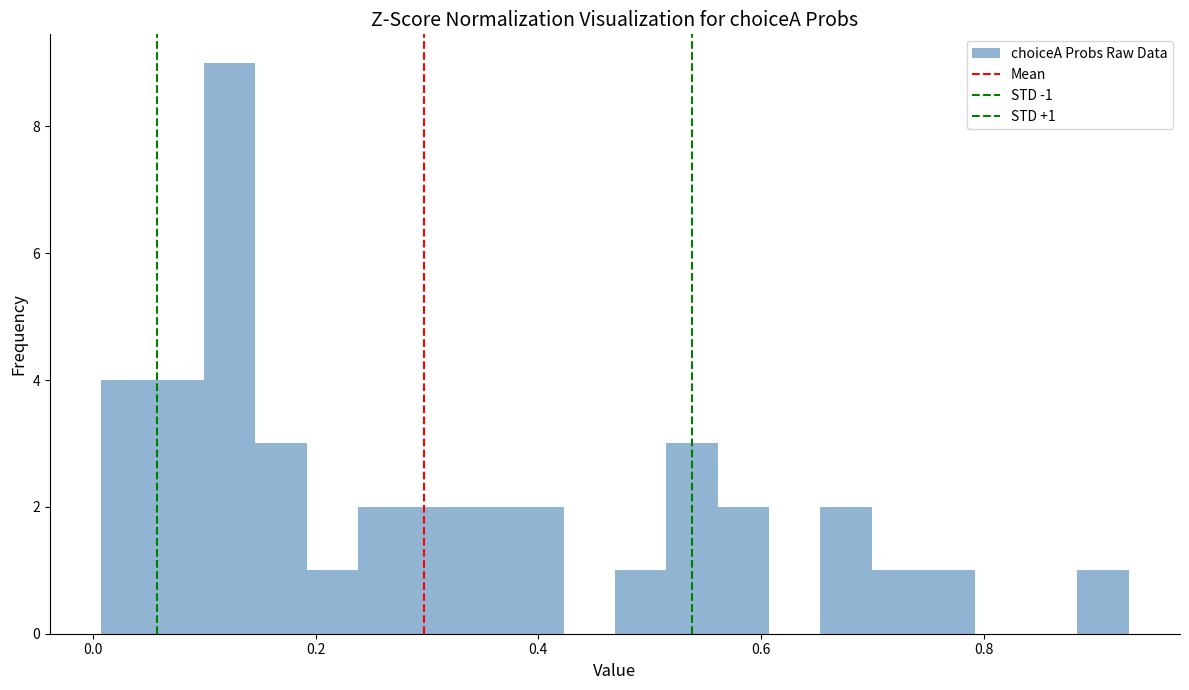

Read against the x-axis, roughly where is the centre of the tallest bar?

0.12